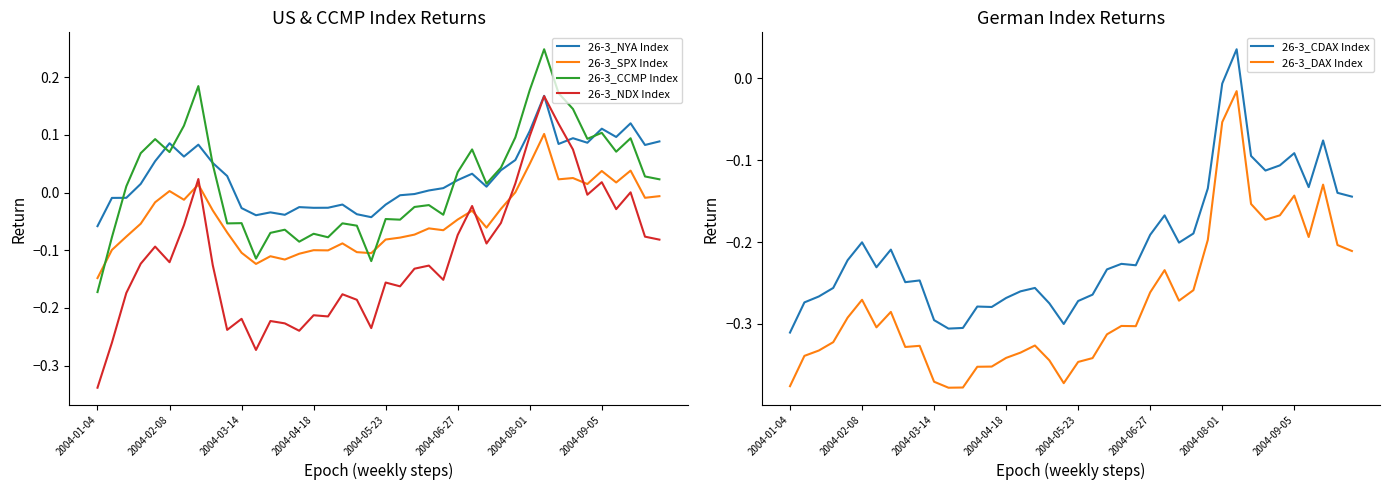

Is this an area chart (filled region under the line)?

No